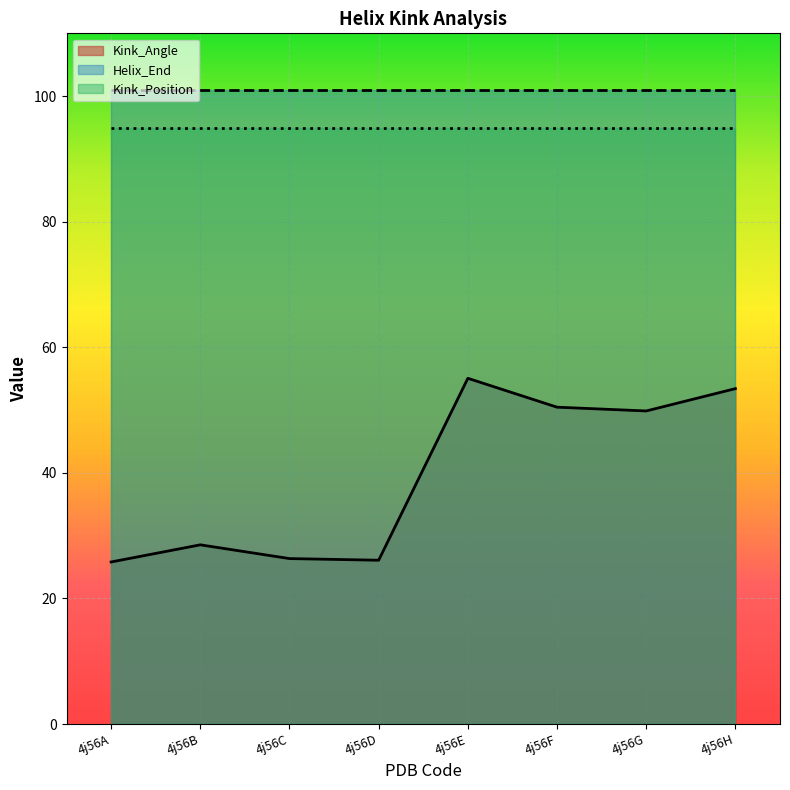

Reading left to right, list all the values displayed in this chart.

Kink_Angle: 25.8	28.5	26.3	26.1	55.1	50.5	49.9	53.4
Helix_End: 101.0	101.0	101.0	101.0	101.0	101.0	101.0	101.0
Kink_Position: 95.0	95.0	95.0	95.0	95.0	95.0	95.0	95.0